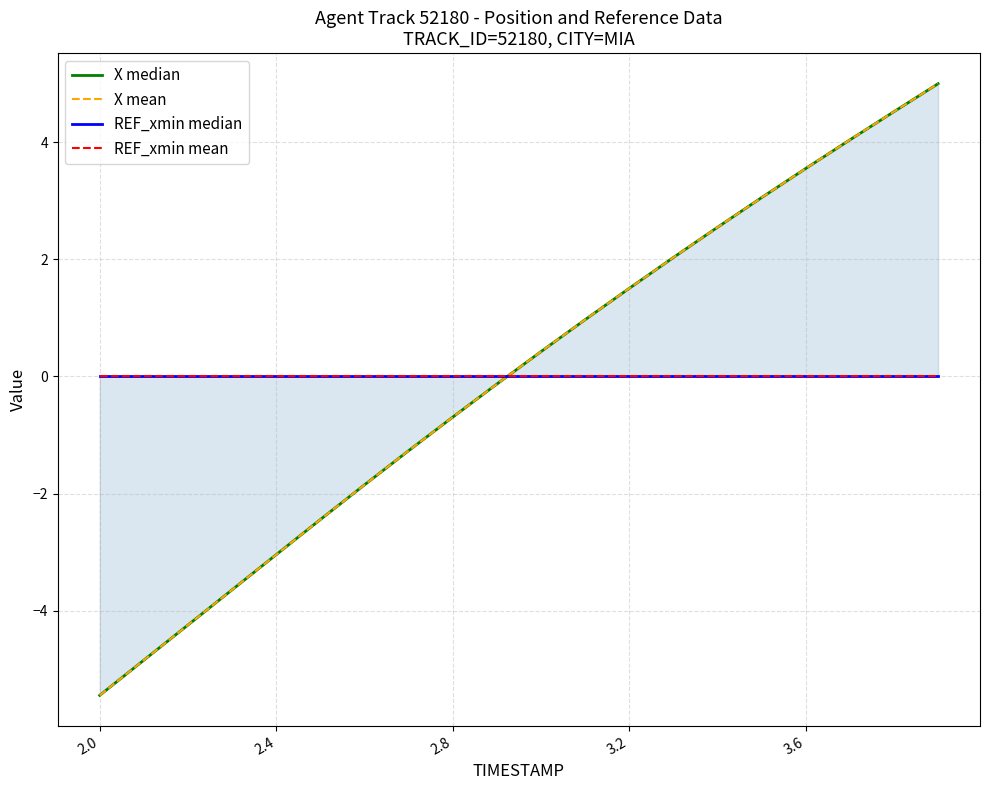

True or false: REF_xmin mean and X mean cross at least once.

True